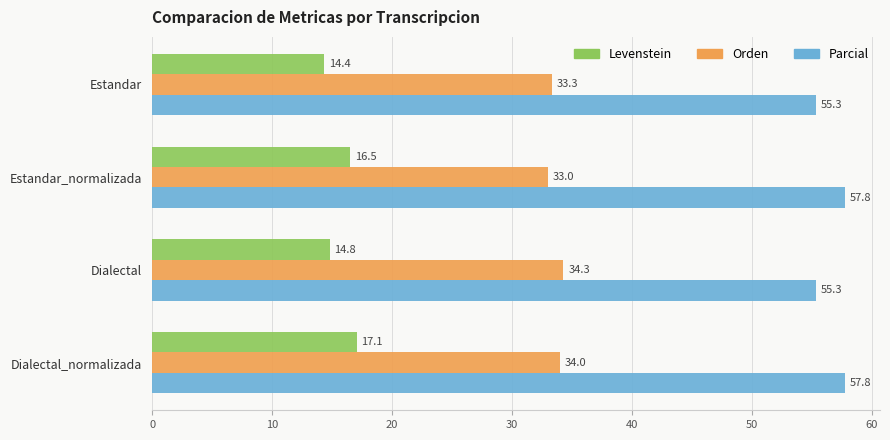

Which series has the widest spread of values?

Levenstein